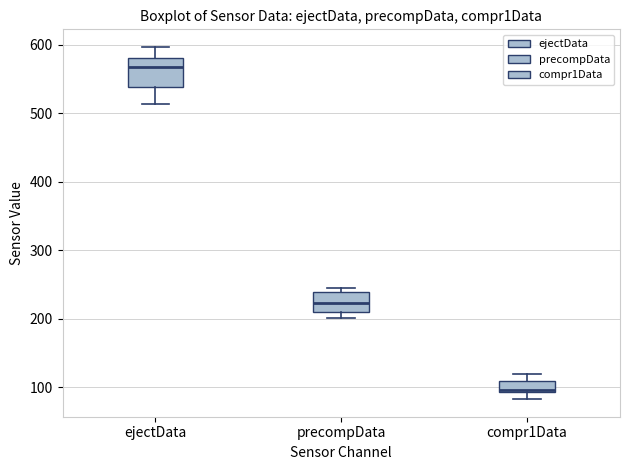

Which box is the tallest, from its lower edge to its upper edge?

ejectData